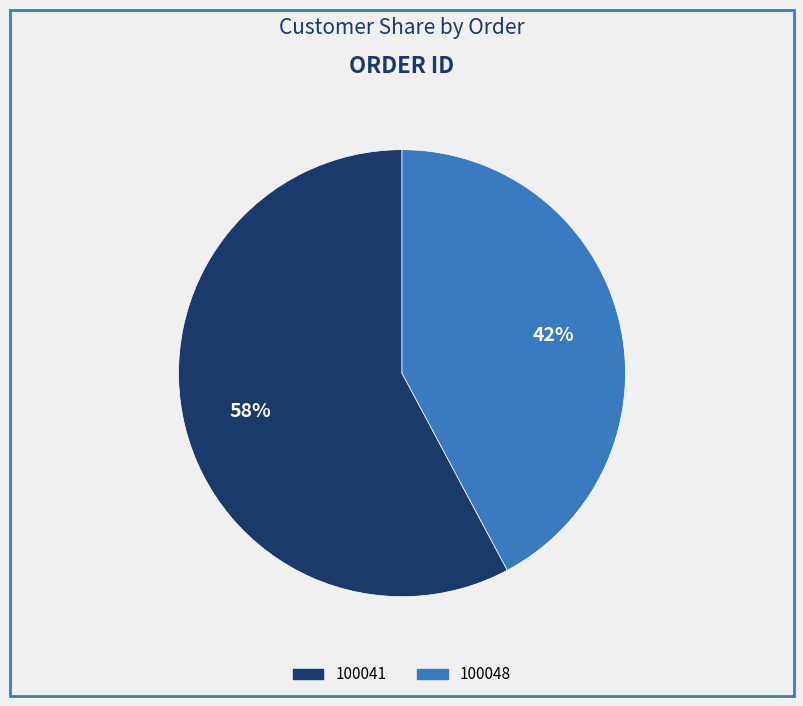

To the nearest percent, what is the average slice percentage?

50%